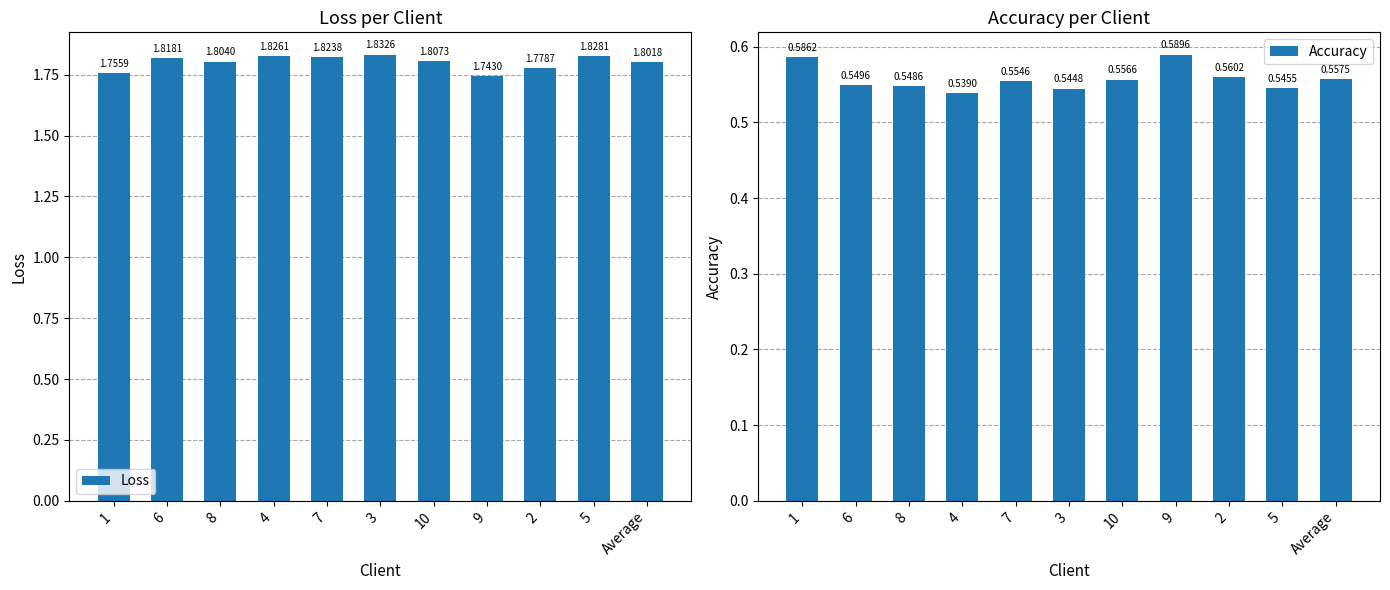

Which label corresponds to the smallest value in the chart?

4